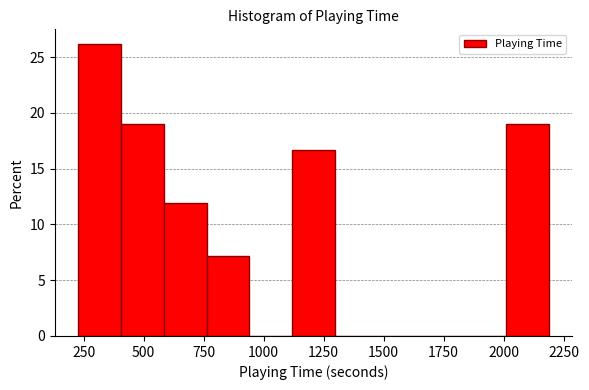

Around what value on the x-axis is the tallest bar? Give the approximate position of its centre, as read against the axis.

300